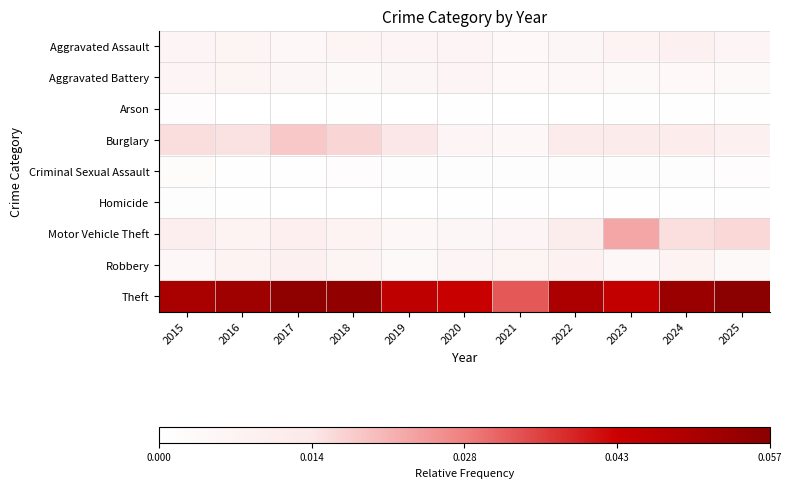

Reading left to right, transcribe all the data shown in this chart.

Aggravated Assault: 2015=0.0	2016=0.0	2017=0.0	2018=0.0	2019=0.0	2020=0.0	2021=0.0	2022=0.0	2023=0.0	2024=0.0	2025=0.0
Aggravated Battery: 2015=0.0	2016=0.0	2017=0.0	2018=0.0	2019=0.0	2020=0.0	2021=0.0	2022=0.0	2023=0.0	2024=0.0	2025=0.0
Arson: 2015=0.0	2016=0.0	2017=0.0	2018=0.0	2019=0.0	2020=0.0	2021=0.0	2022=0.0	2023=0.0	2024=0.0	2025=0.0
Burglary: 2015=0.0	2016=0.0	2017=0.0	2018=0.0	2019=0.0	2020=0.0	2021=0.0	2022=0.0	2023=0.0	2024=0.0	2025=0.0
Criminal Sexual Assault: 2015=0.0	2016=0.0	2017=0.0	2018=0.0	2019=0.0	2020=0.0	2021=0.0	2022=0.0	2023=0.0	2024=0.0	2025=0.0
Homicide: 2015=0.0	2016=0.0	2017=0.0	2018=0.0	2019=0.0	2020=0.0	2021=0.0	2022=0.0	2023=0.0	2024=0.0	2025=0.0
Motor Vehicle Theft: 2015=0.0	2016=0.0	2017=0.0	2018=0.0	2019=0.0	2020=0.0	2021=0.0	2022=0.0	2023=0.0	2024=0.0	2025=0.0
Robbery: 2015=0.0	2016=0.0	2017=0.0	2018=0.0	2019=0.0	2020=0.0	2021=0.0	2022=0.0	2023=0.0	2024=0.0	2025=0.0
Theft: 2015=0.0	2016=0.1	2017=0.1	2018=0.1	2019=0.0	2020=0.0	2021=0.0	2022=0.0	2023=0.0	2024=0.1	2025=0.1